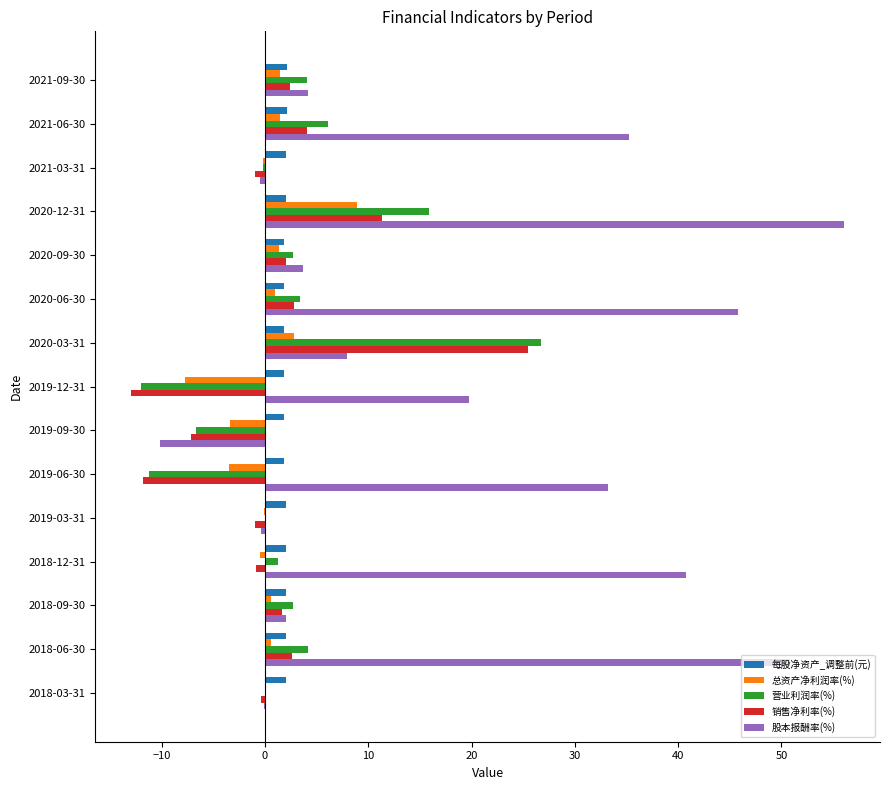

The 营业利润率(%) series shows 4.8 at 2020-12-31. True or false?

False